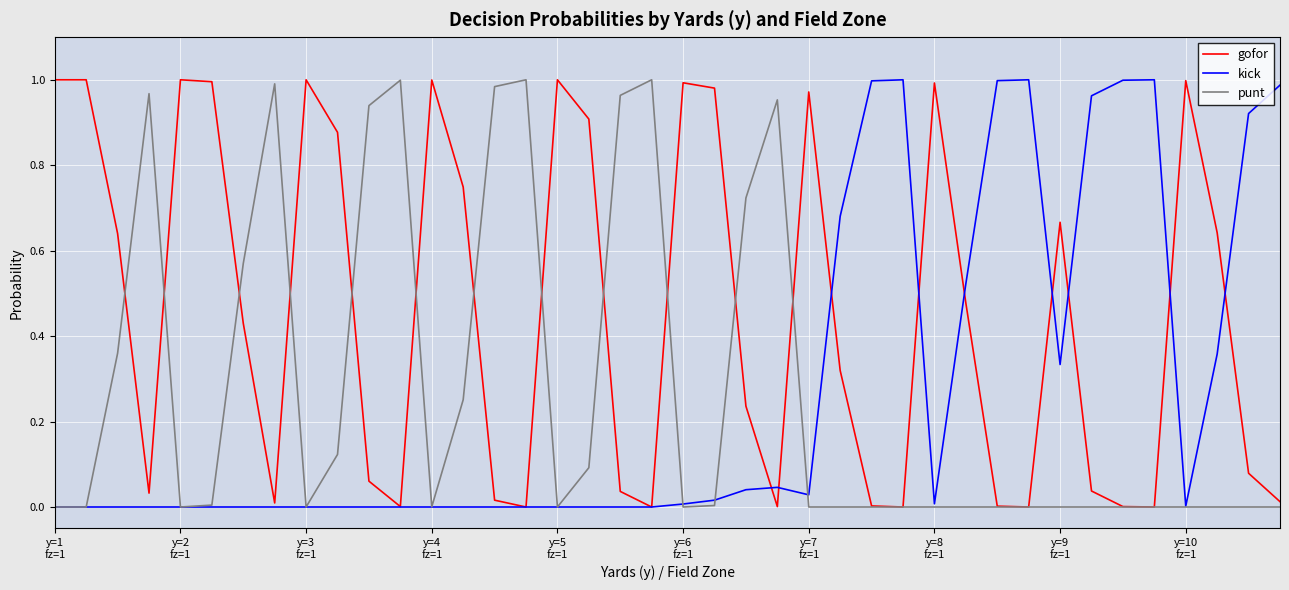

Which series has the largest total across all categories?

gofor